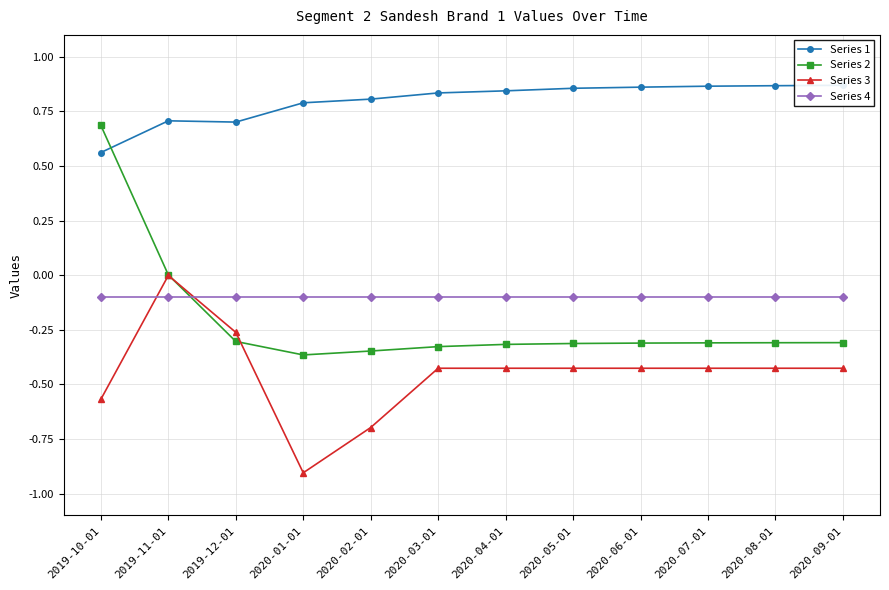

What is the maximum value for Series 2?

0.7